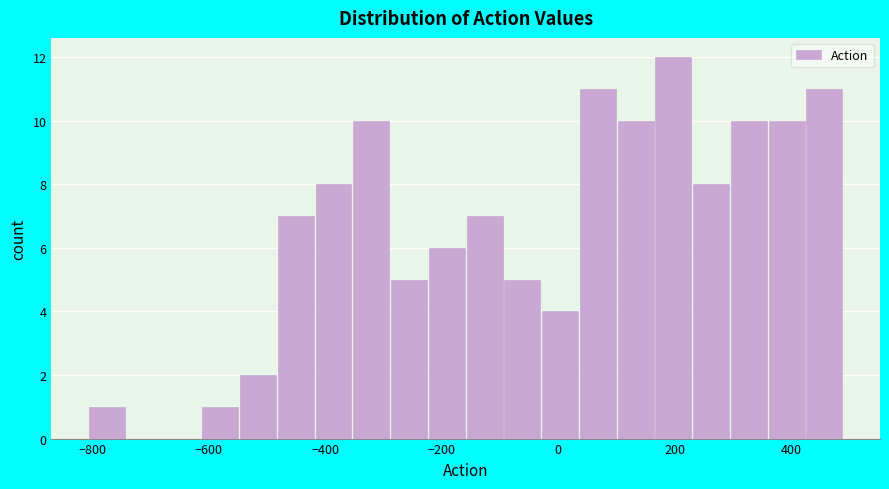

Read against the x-axis, roughly where is the centre of the tallest bar?

200